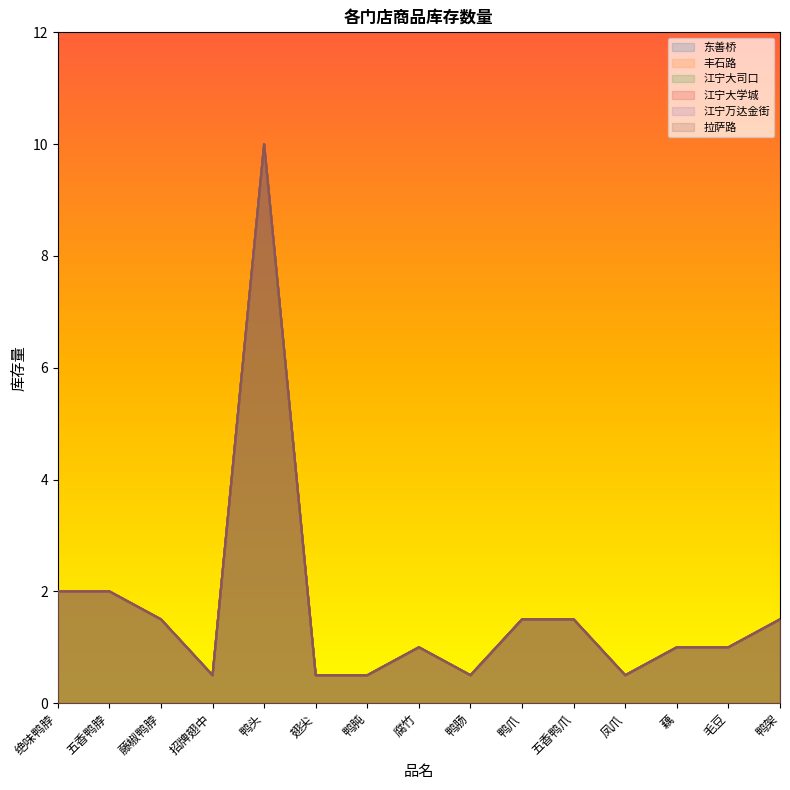

What is the label of the 9th point from the left?

鸭肠